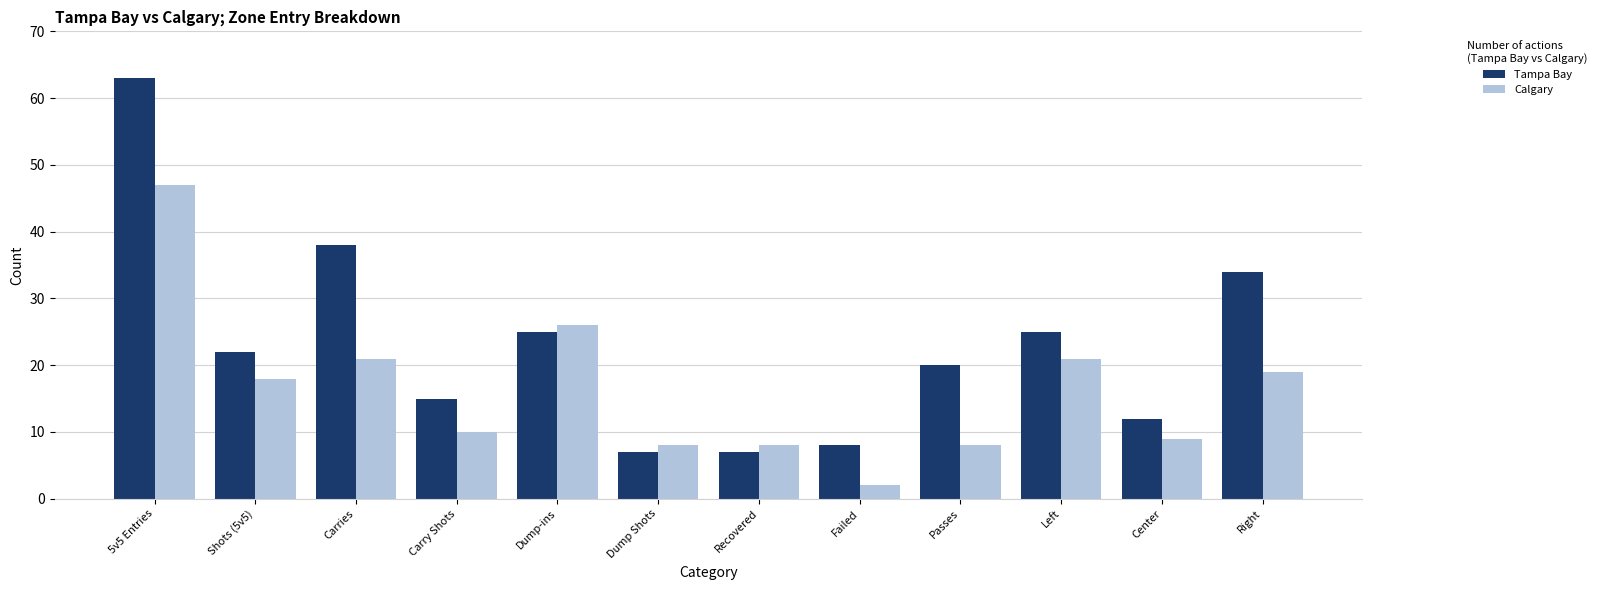

Read the Tampa Bay value at Dump Shots, to the nearest 5.

5